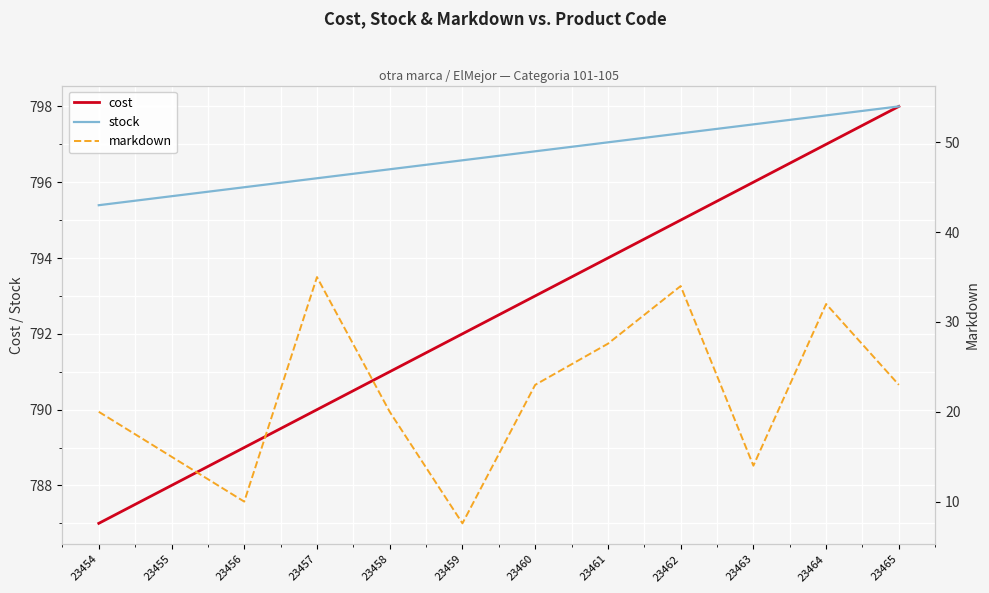

True or false: cost has a value of 788 at 23455.

True